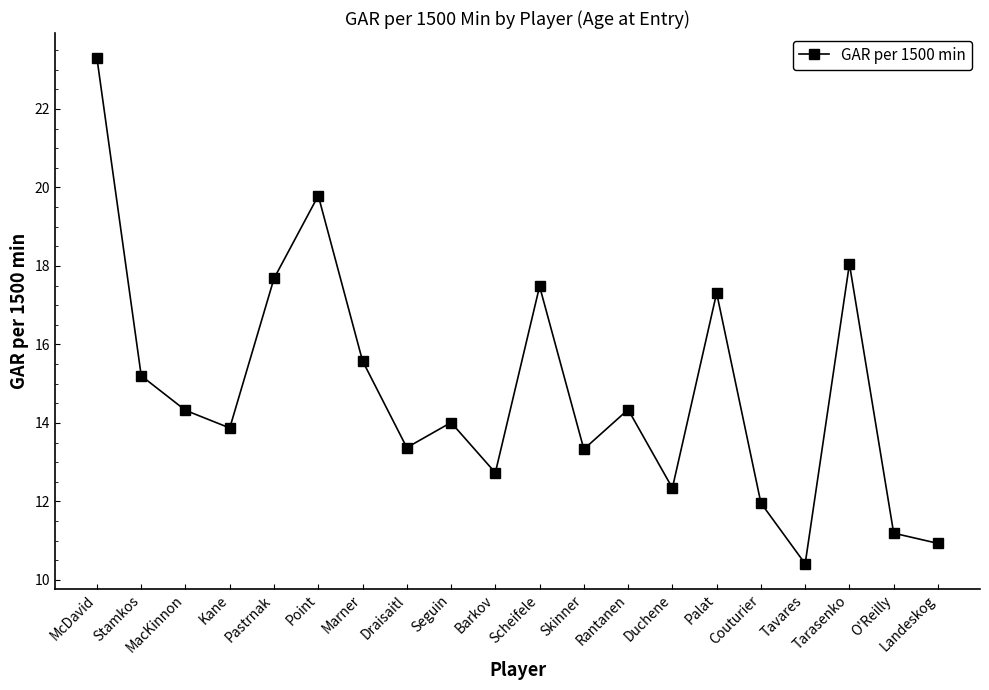

Which has a higher value, Landeskog or Tarasenko?

Tarasenko